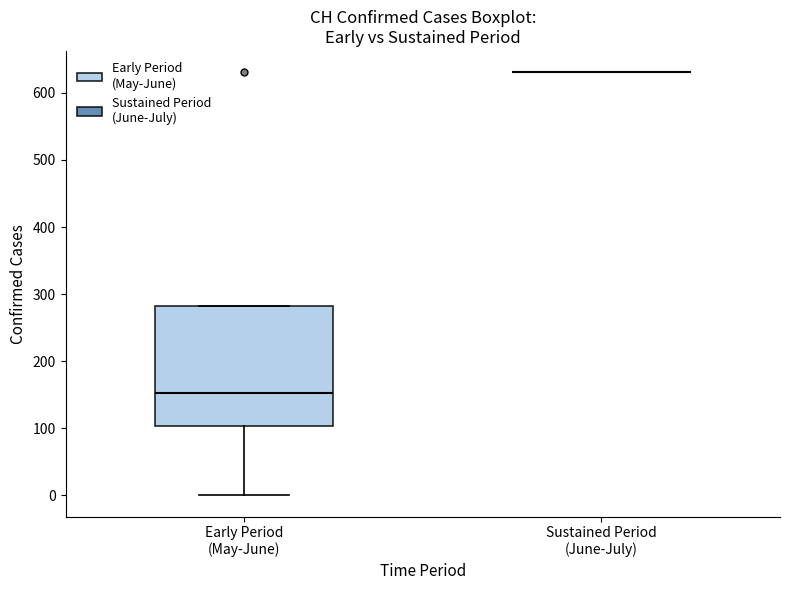

Where does the median line of the box for Early Period (May-June) sit on the y-axis? The values are not printed on the chart, so give them approximately, as read against the axis.

150